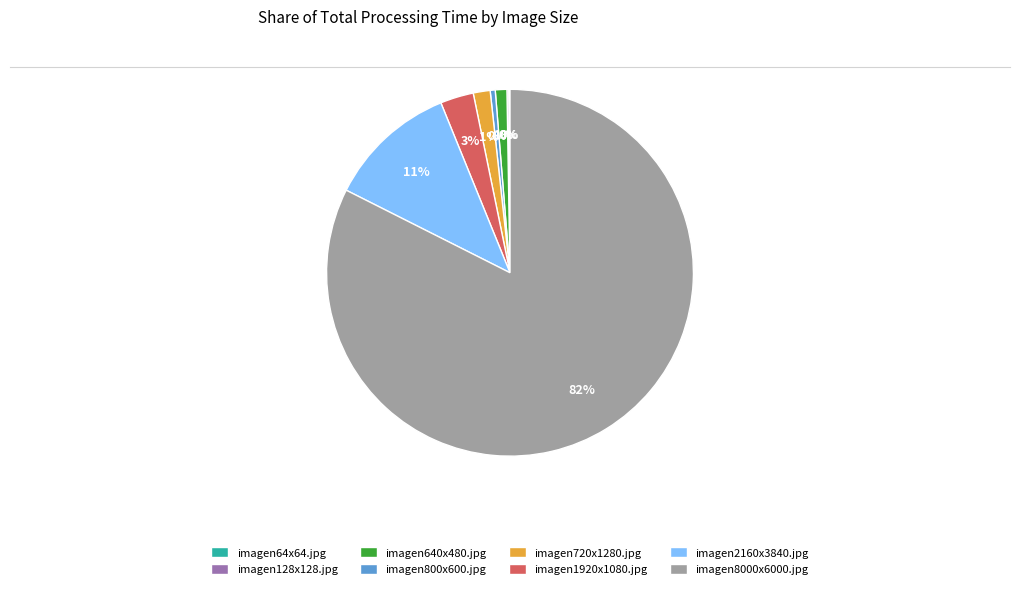

To the nearest percent, what percentage of the pie is imagen2160x3840.jpg?

11%